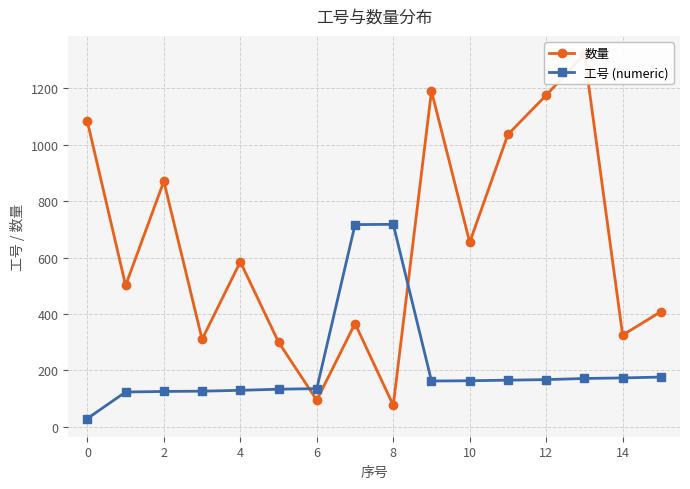

What is the minimum value for 数量?

76